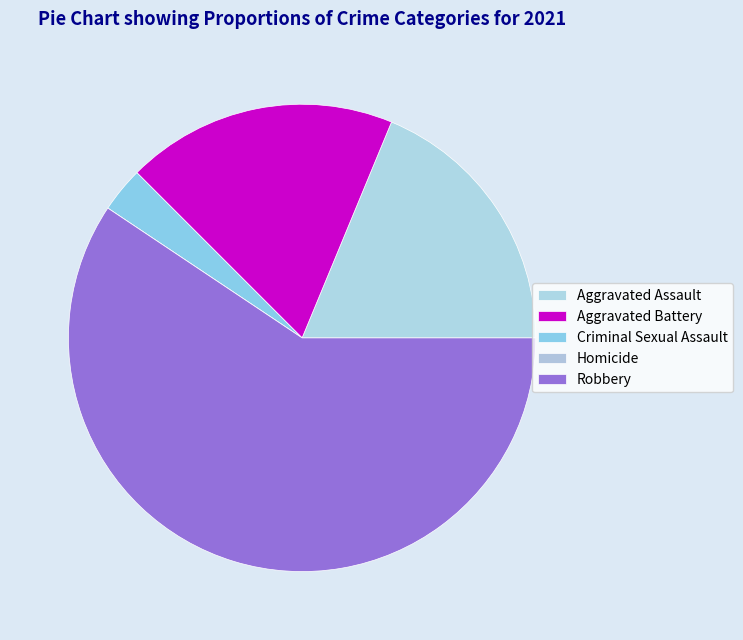

Is Robbery the majority of the pie?

Yes